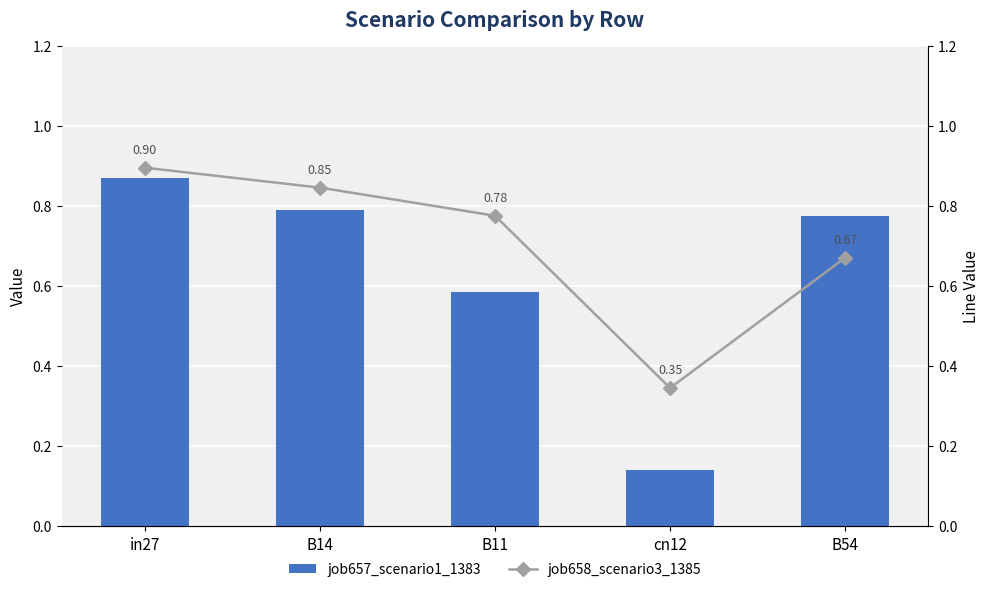

Reading left to right, transcribe all the data shown in this chart.

job657_scenario1_1383: in27=0.9	B14=0.8	B11=0.6	cn12=0.1	B54=0.8
job658_scenario3_1385: in27=0.9	B14=0.8	B11=0.8	cn12=0.3	B54=0.7